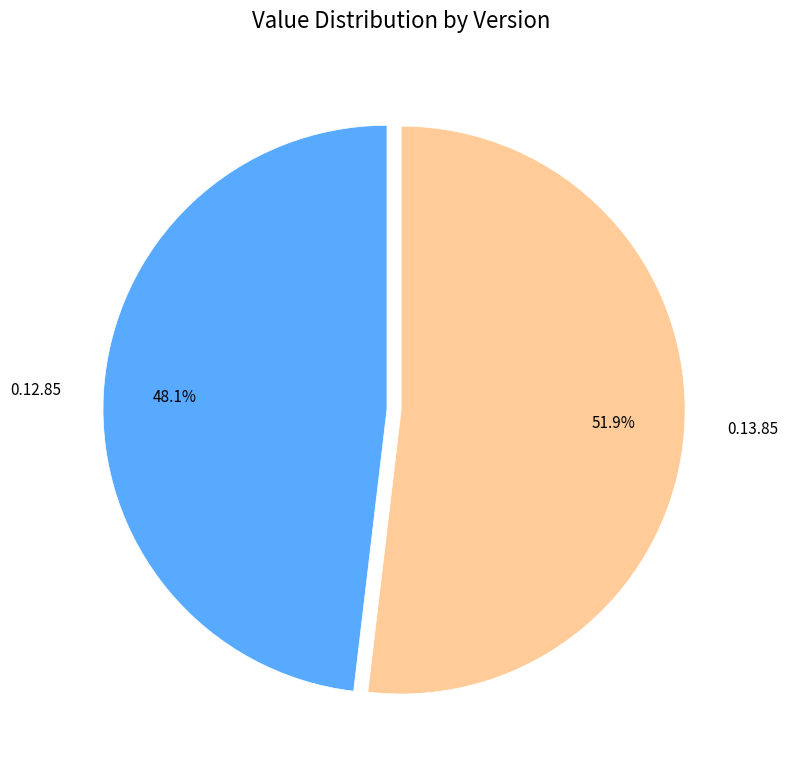

What percentage do 0.12.85 and 0.13.85 together represent?

100.0%